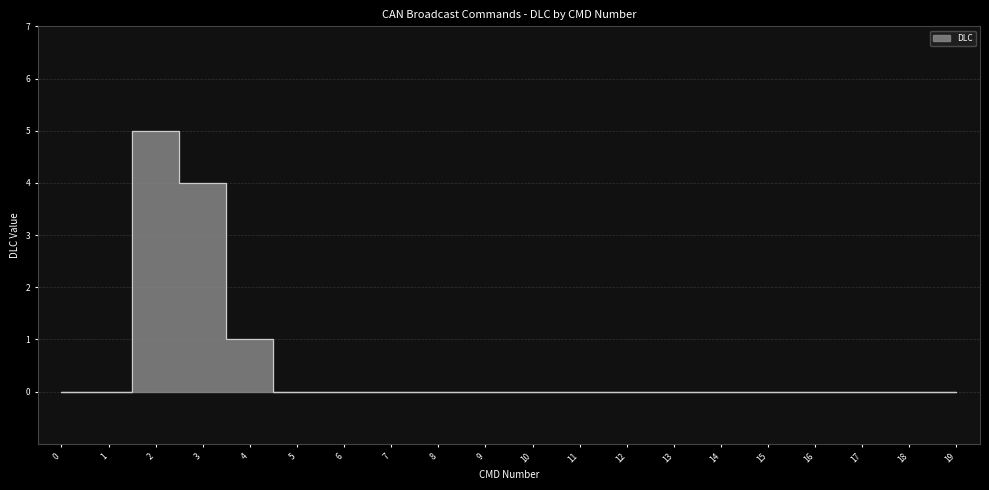

At which category does the chart reach its peak across all series?

2